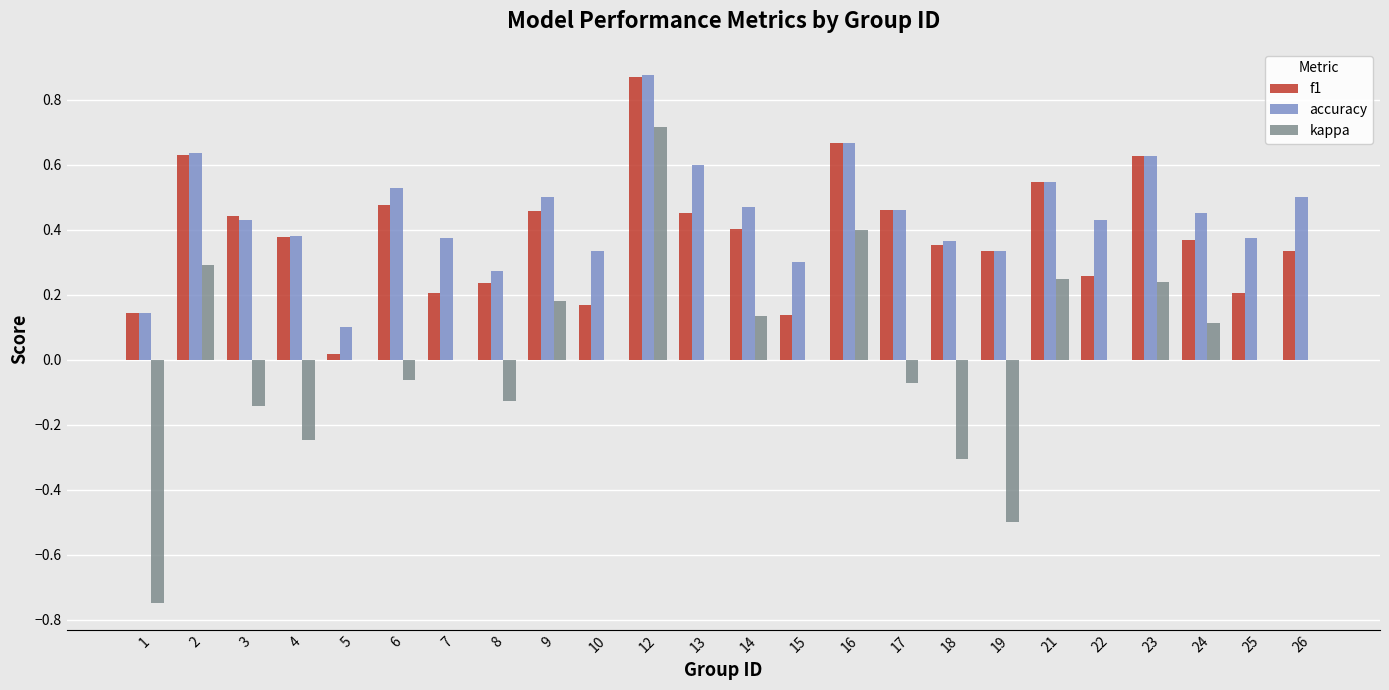

The value of kappa at 14 is 0.2. True or false?

False